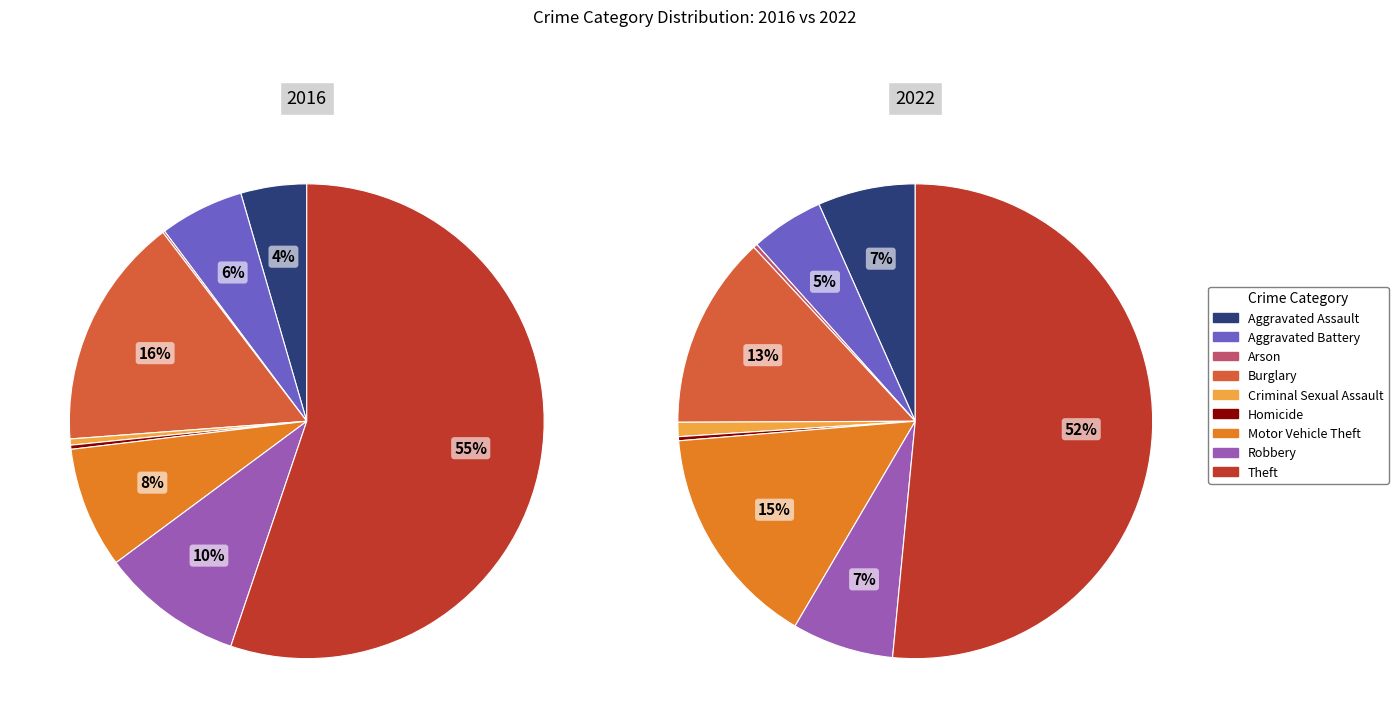

Which series has the widest spread of values?

values_2016